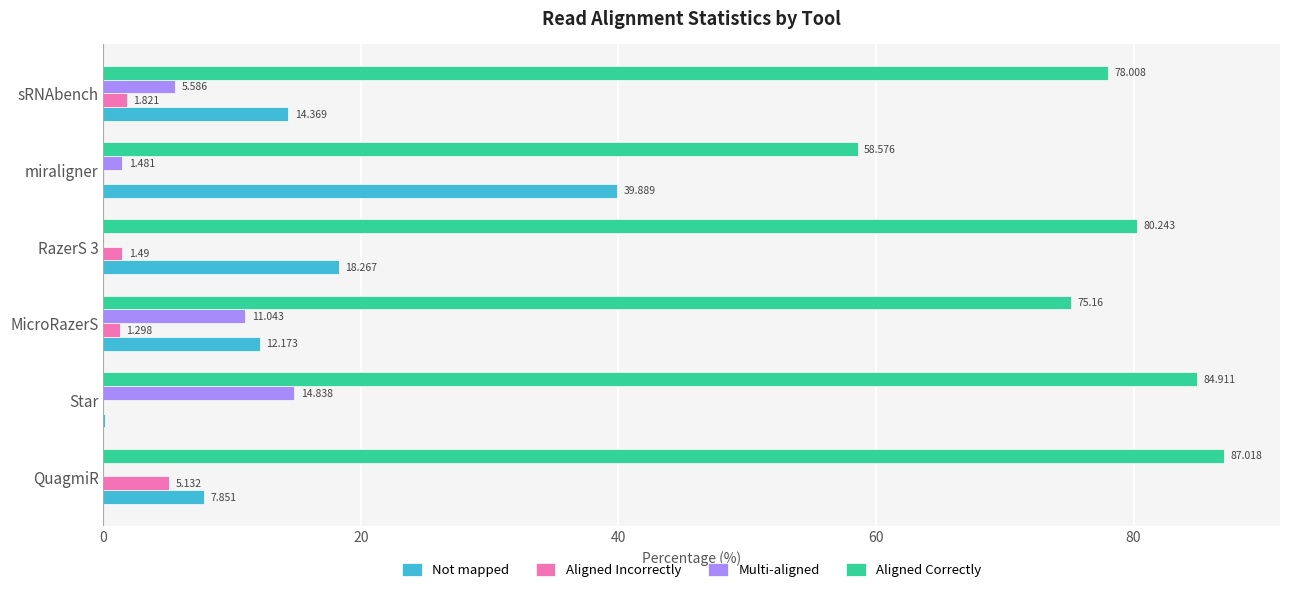

Is the value of Multi-aligned at miraligner greater than the value of Aligned Correctly at RazerS 3?

No